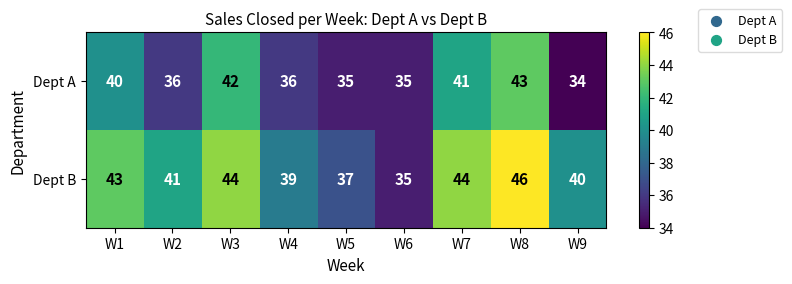

Reading right to left, transcribe all the data shown in this chart.

Dept A: 34	43	41	35	35	36	42	36	40
Dept B: 40	46	44	35	37	39	44	41	43